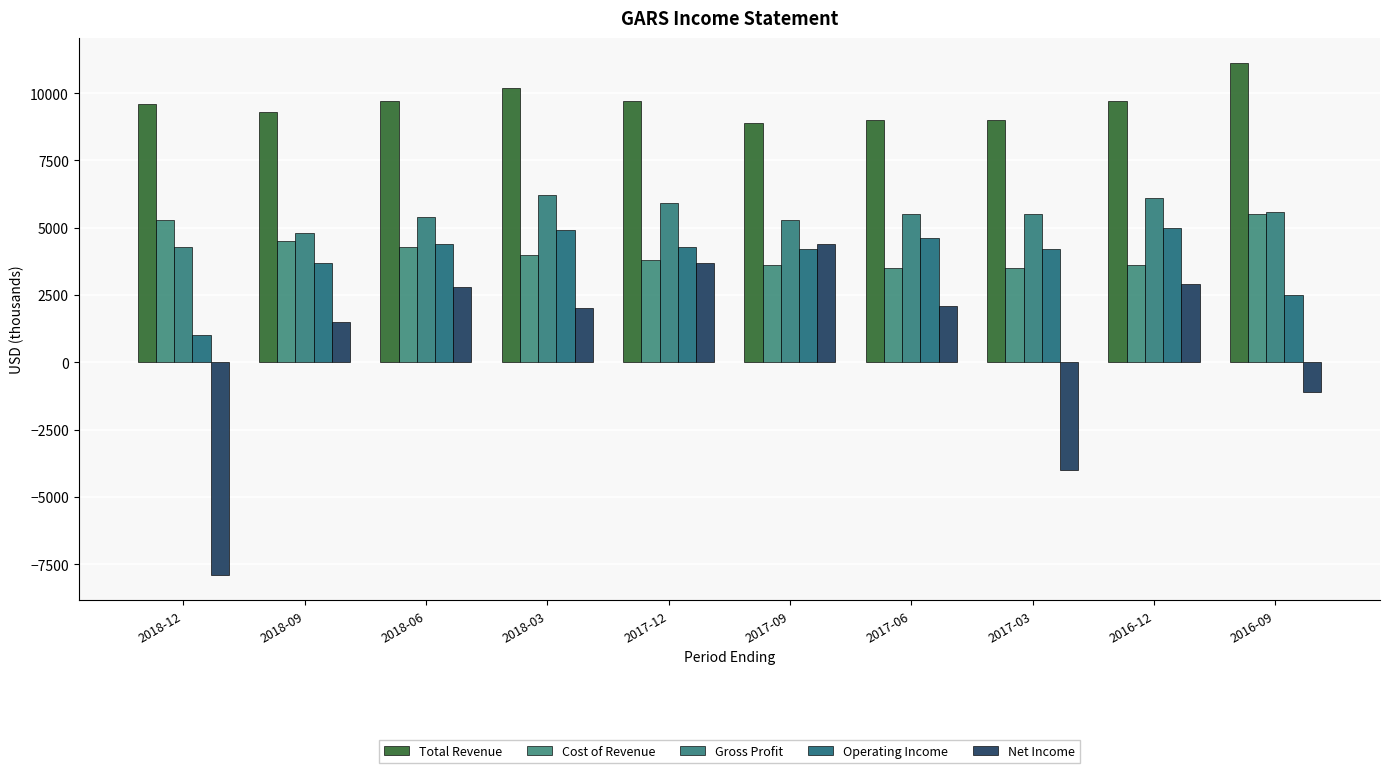

Between 2017-06 and 2016-09, which series saw the biggest shift?

Net Income